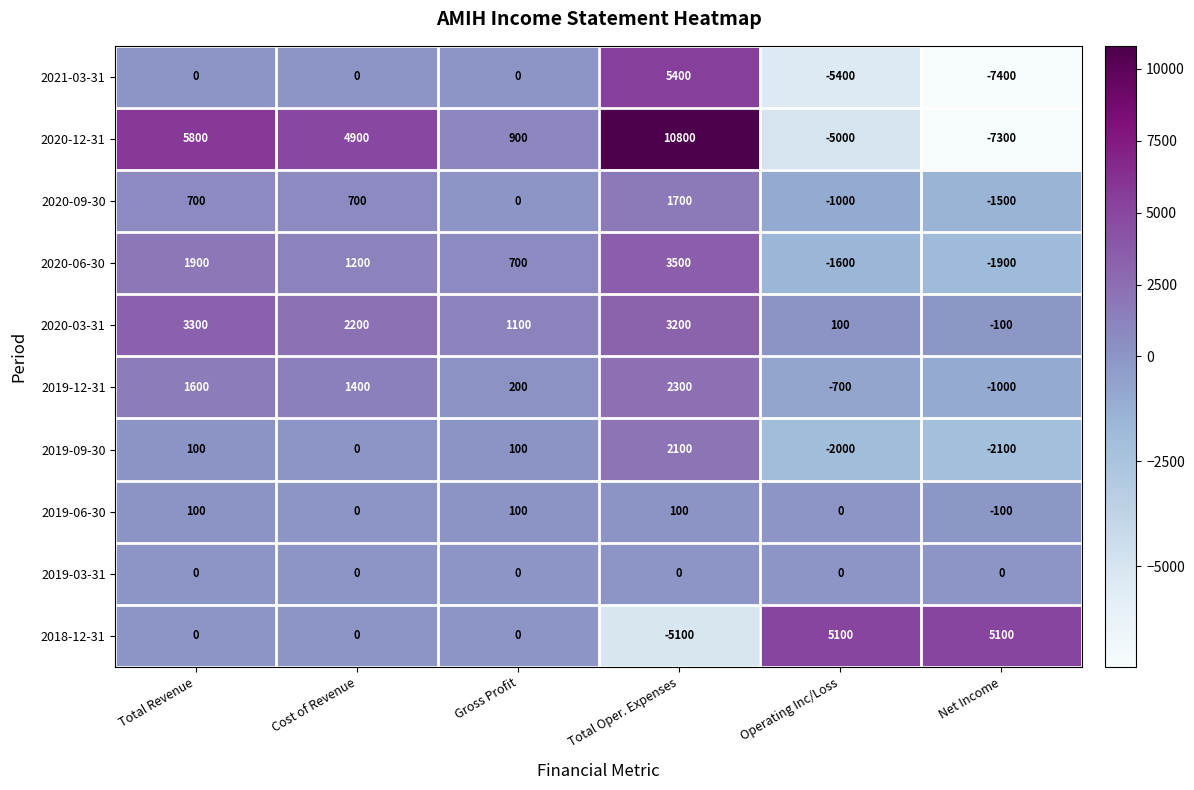

What is the maximum value shown in the chart?

10800